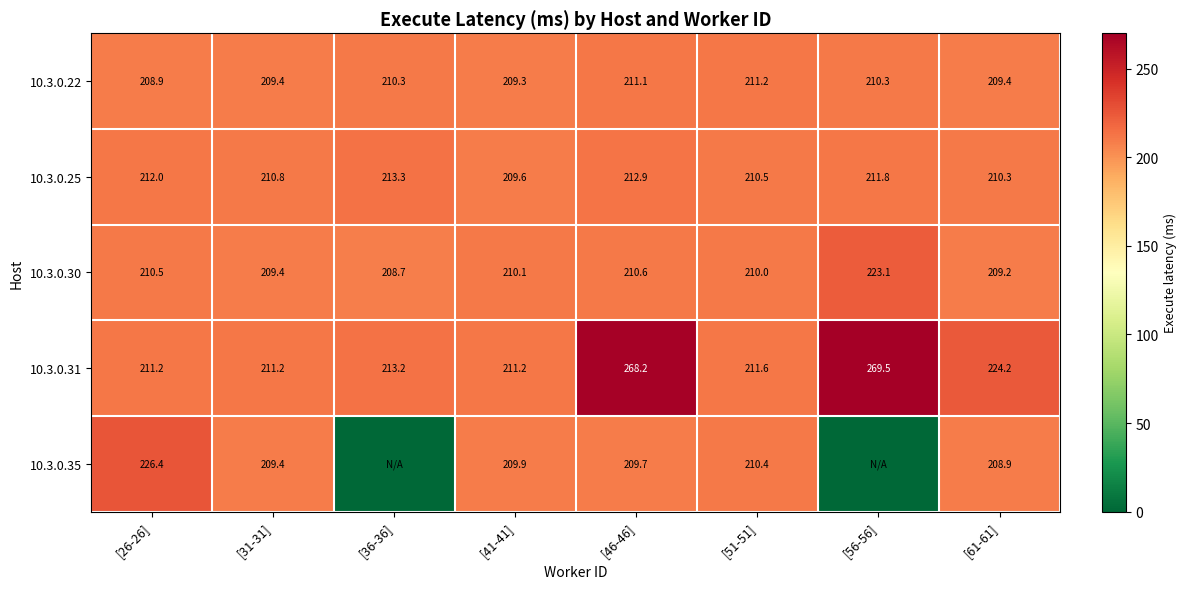

True or false: 10.3.0.35 has a value of 81.5 at [41-41].

False